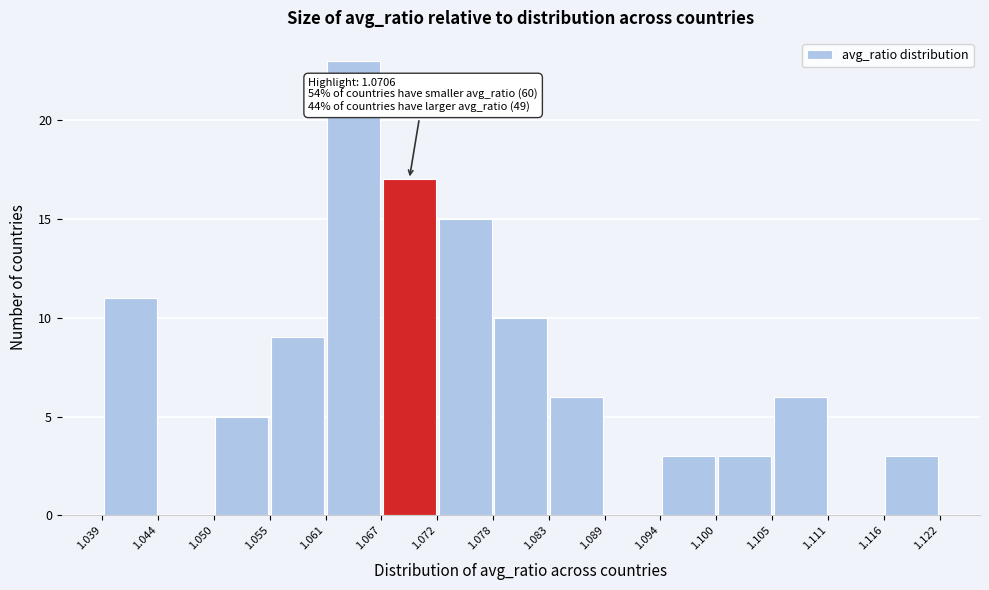

Over which range of the x-axis is the bar tallest?

1.061 to 1.067